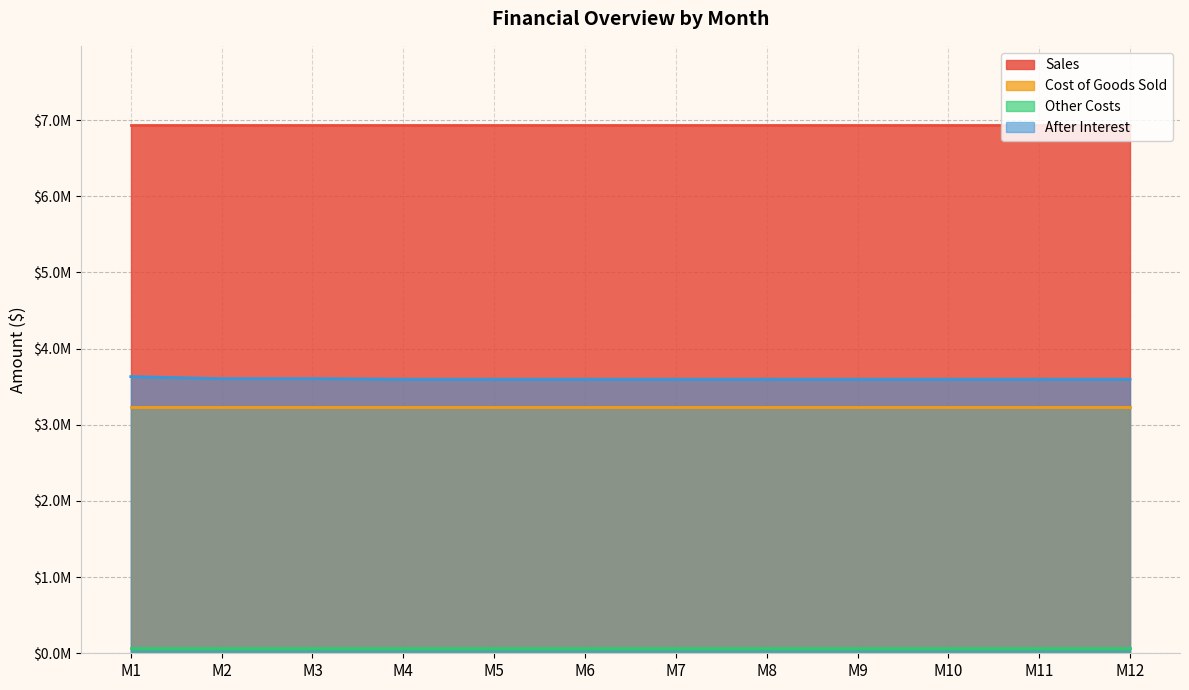

How many lines are shown in the chart?

4